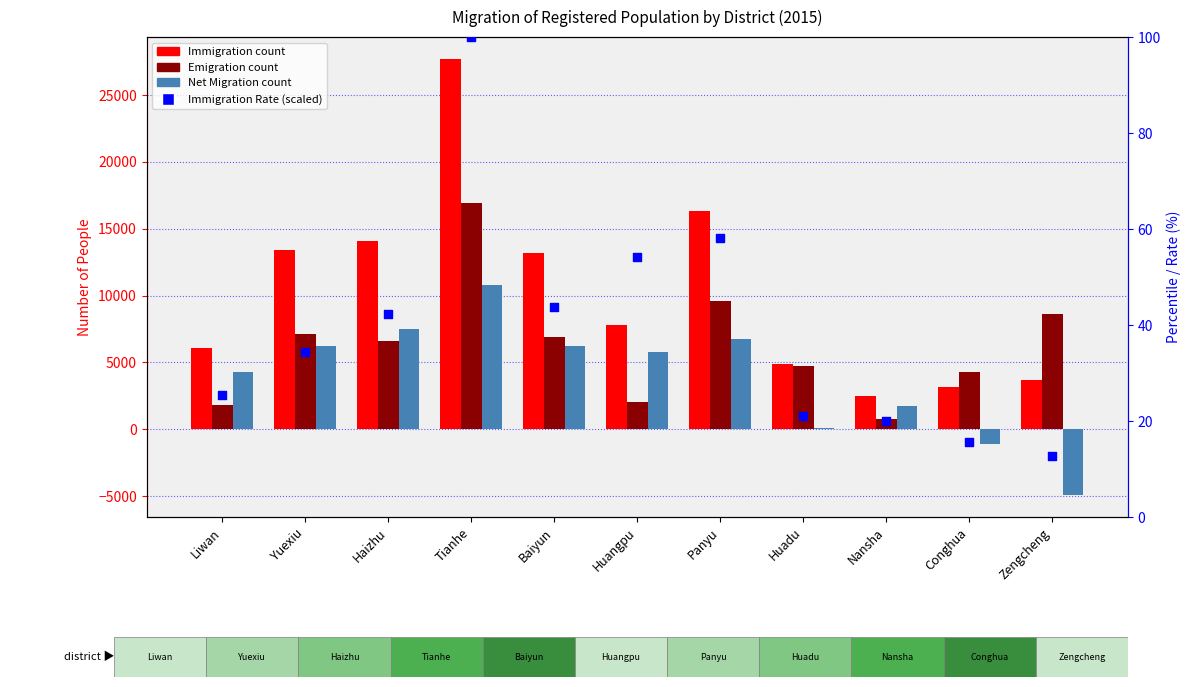

What is the total value across all series at Baiyun?

26389.7